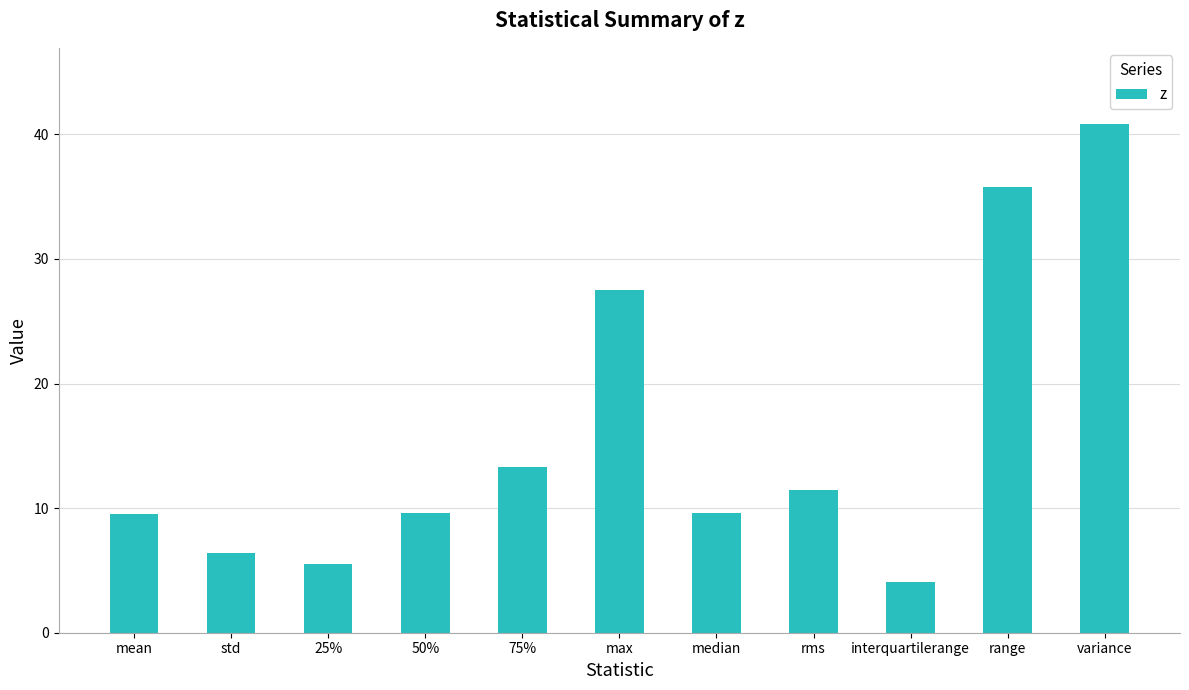

Which category has the lowest value across all series?

interquartilerange